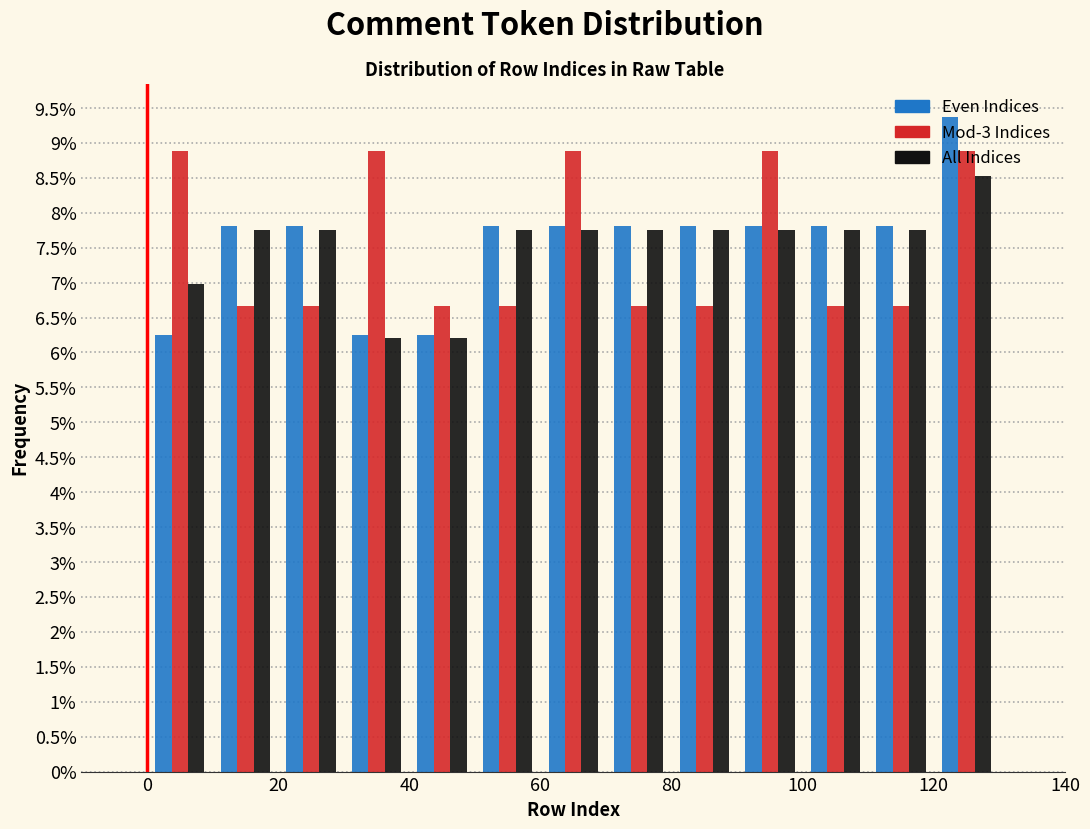

What is the height of the Even Indices bar covering 120 to 130 on the x-axis? The values are not printed on the chart, so give them approximately, as read against the axis.

9.40